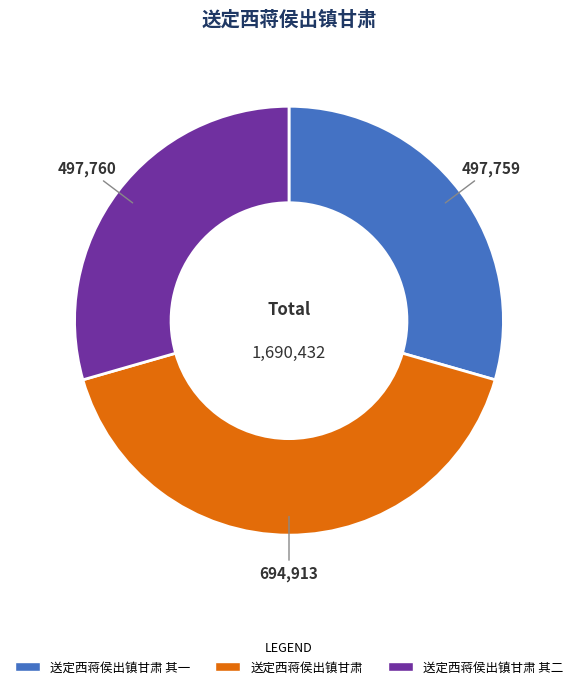

Which category has the biggest portion of the pie?

送定西蒋侯出镇甘肃